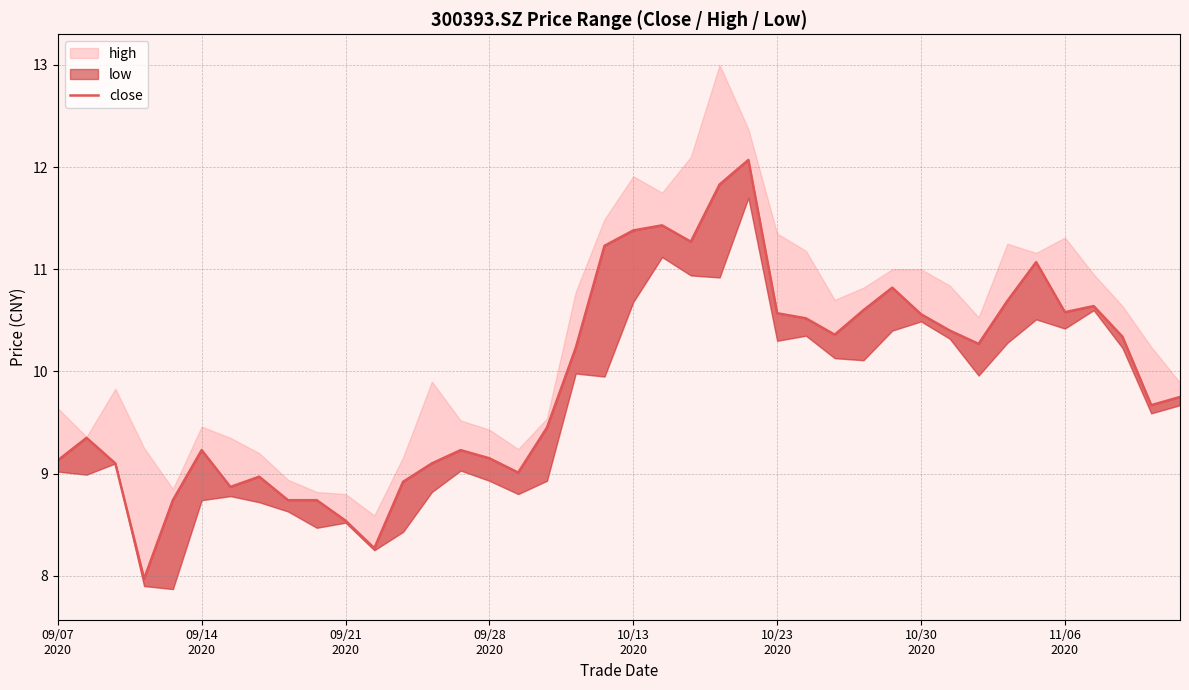

What is the difference between the second highest and minimum values?

3.9